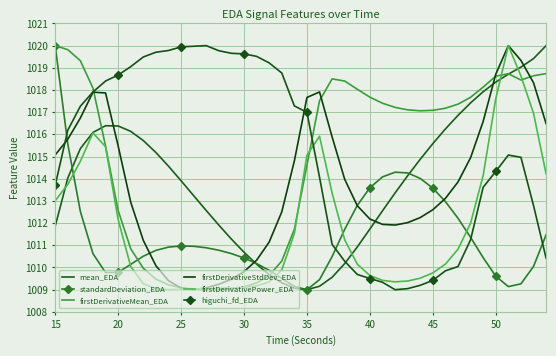

What are all the series names shown in the legend?

mean_EDA, standardDeviation_EDA, firstDerivativeMean_EDA, firstDerivativeStdDev_EDA, firstDerivativePower_EDA, higuchi_fd_EDA